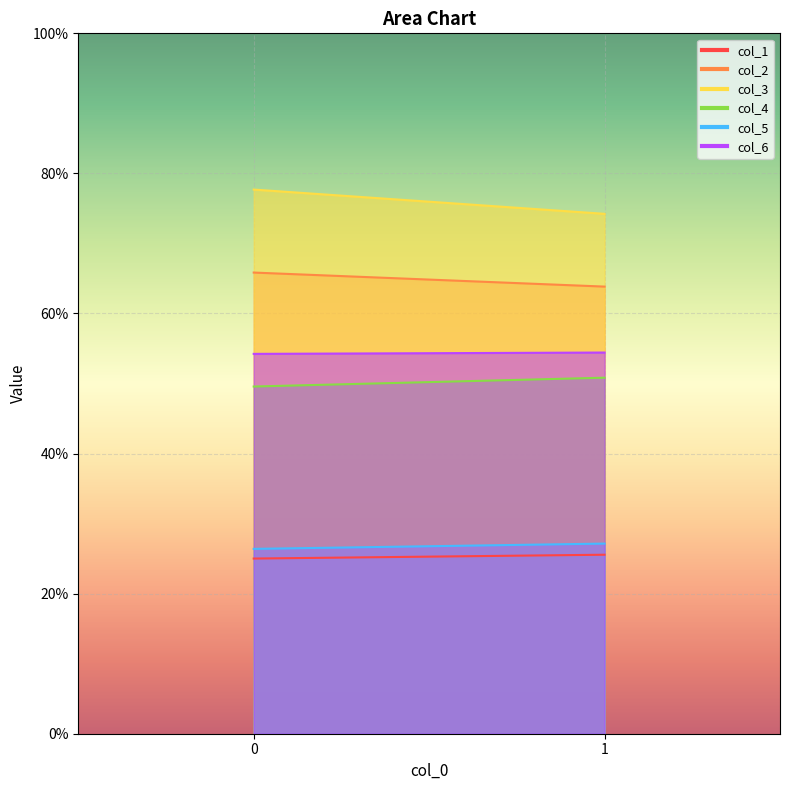

Which has a higher value, 0 or 1?

1